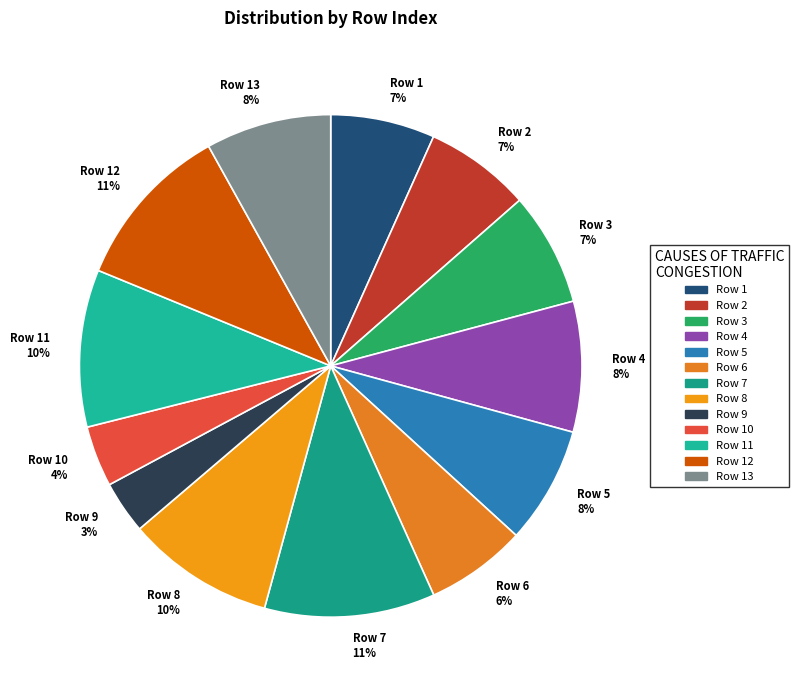

Which has a higher value, Row 6 6% or Row 9 3%?

Row 6 6%